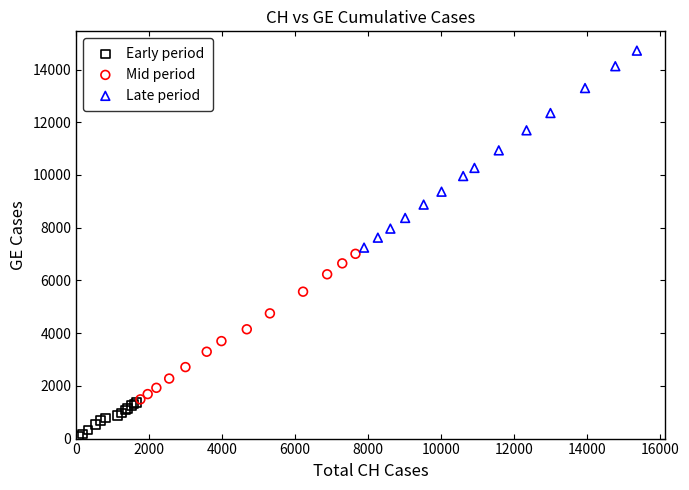

Which series has the largest Y range (max minus min)?

Late period